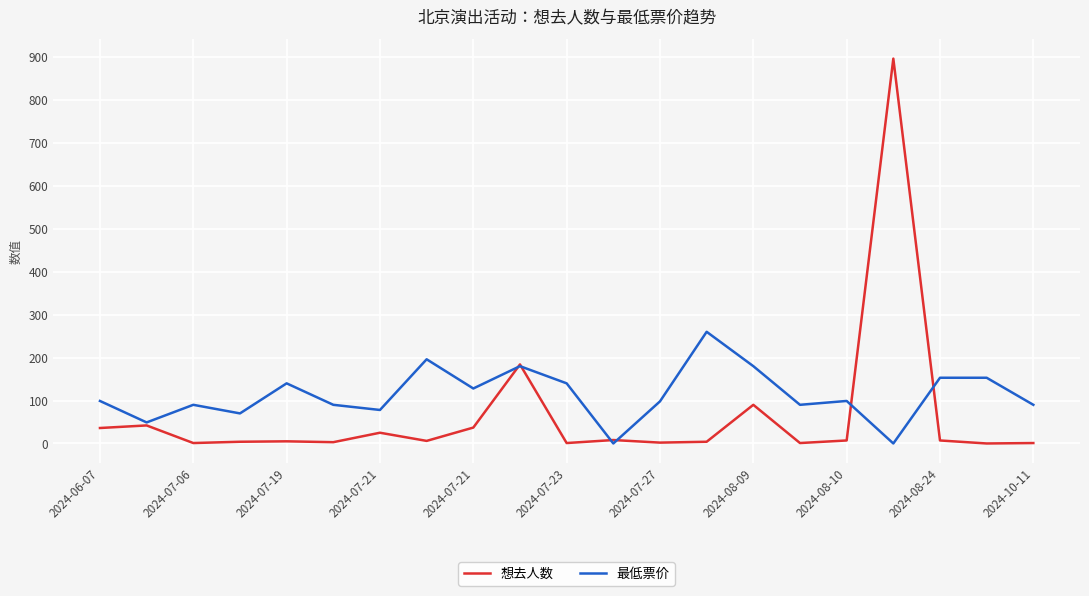

What is the maximum value shown in the chart?

896